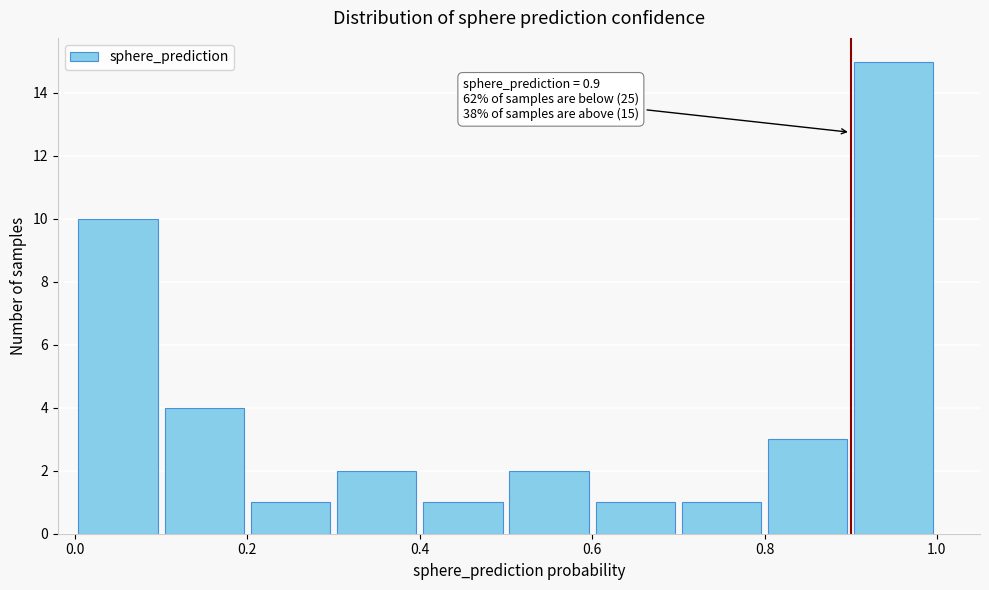

Which range on the x-axis has the tallest bar?

0.9 to 1.0